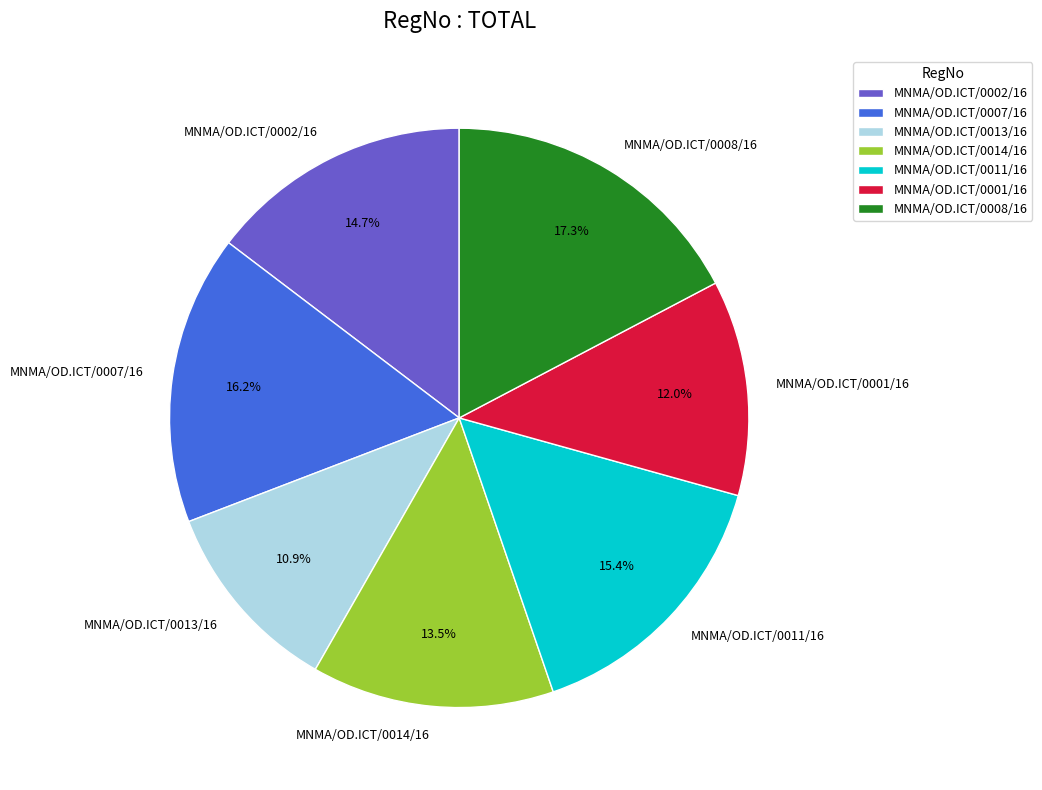

Count the number of slices in the pie.

7